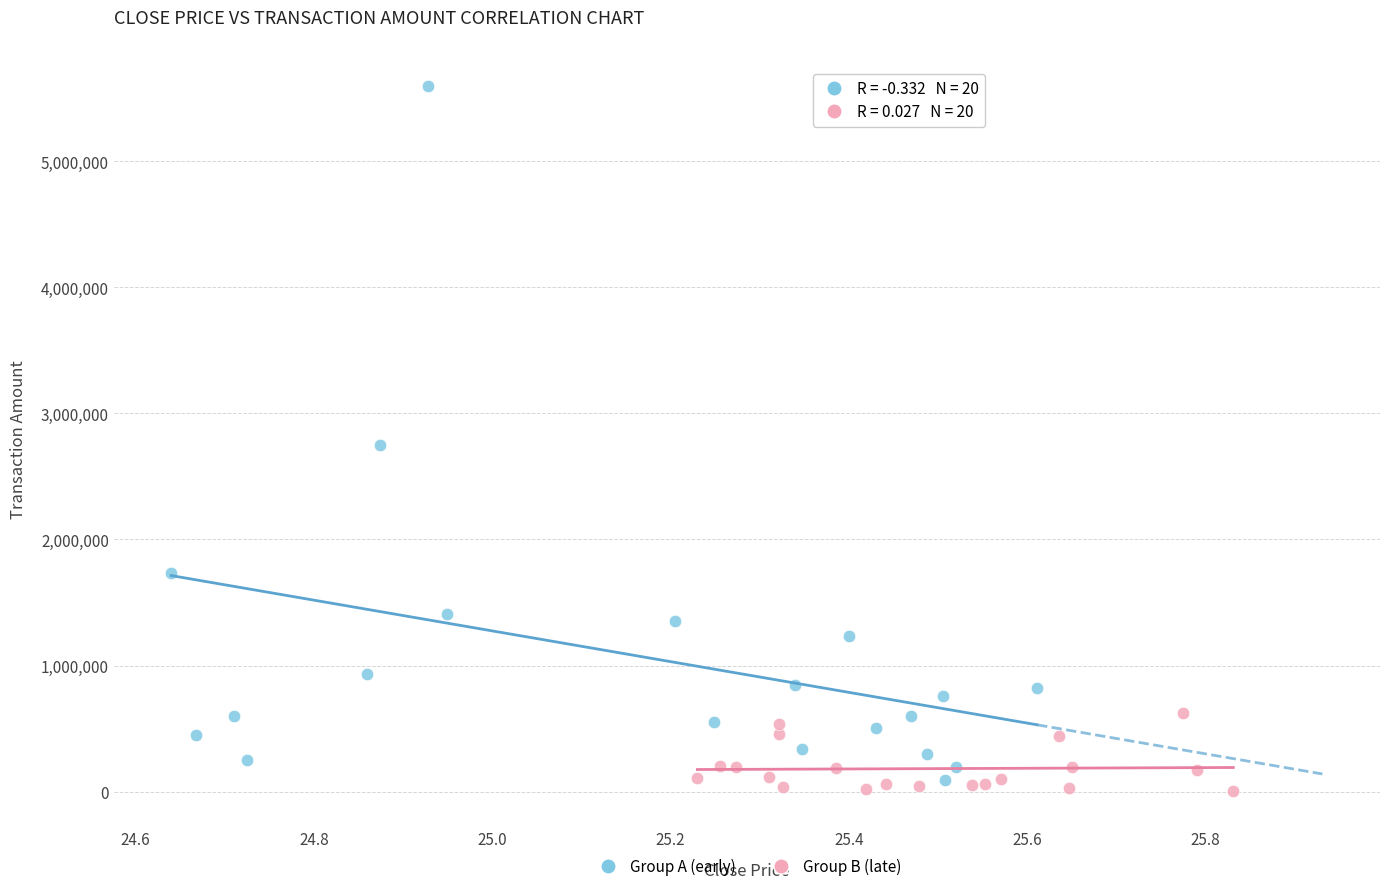

Which series contains the lowest Y value?

Group B (late)